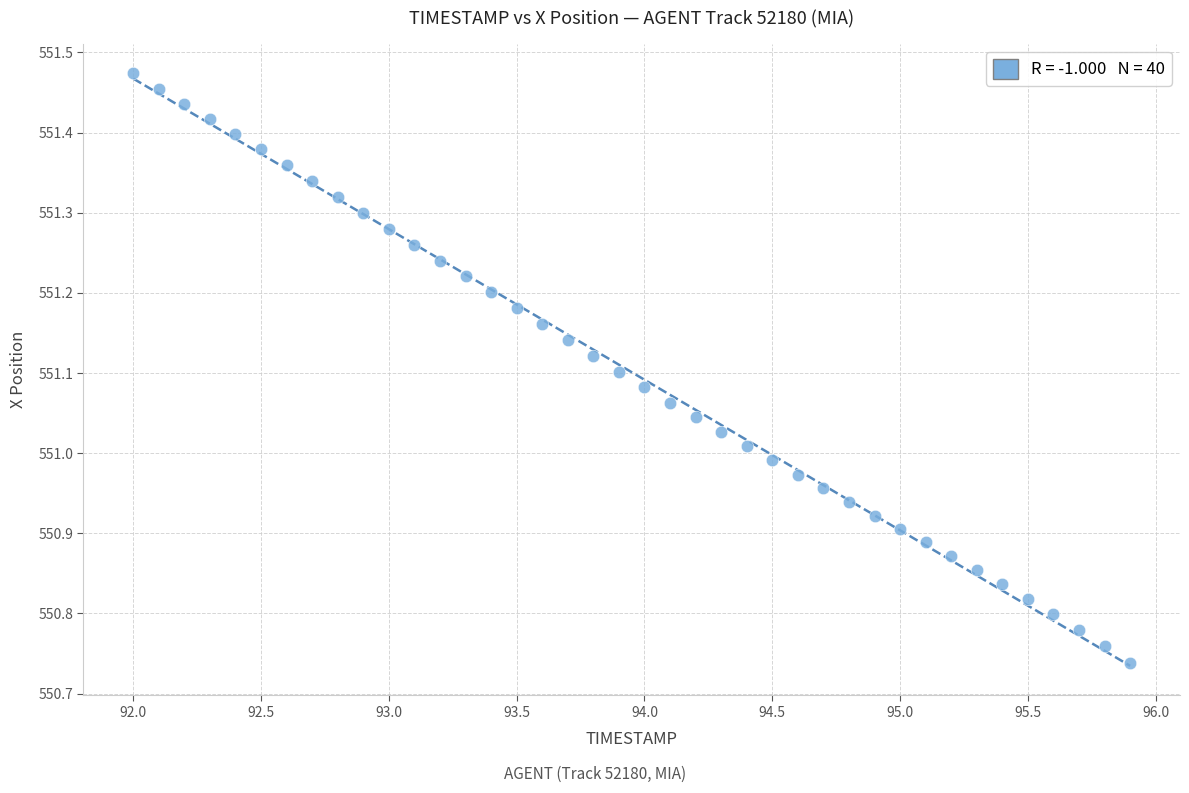

What is the range of Y values (max minus min)?

0.7